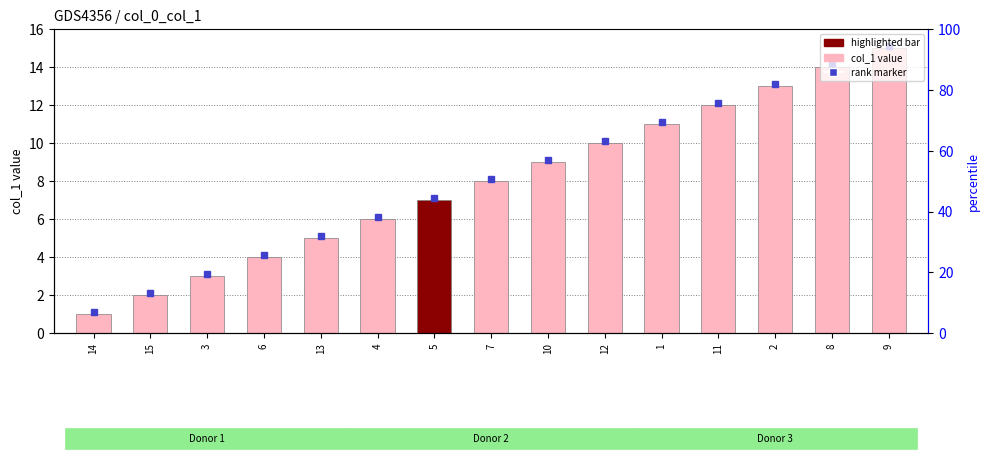

What position from the right is 7?

8